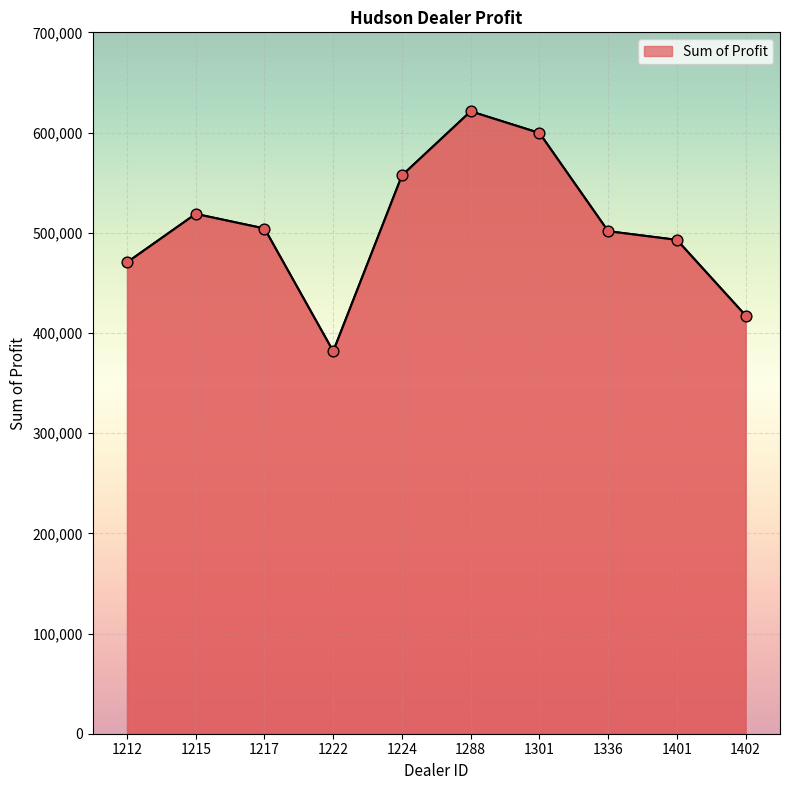

What is the ratio of the value at 1301 to the value at 1215?

1.2